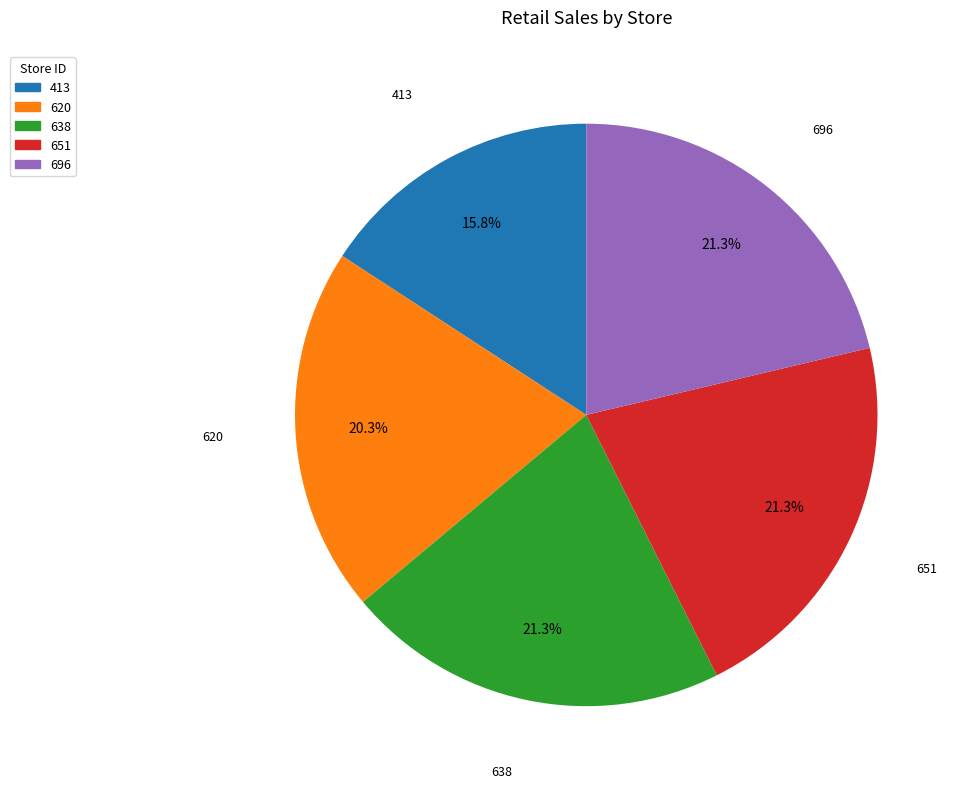

Do 696 and 413 together represent more than half of the pie?

No